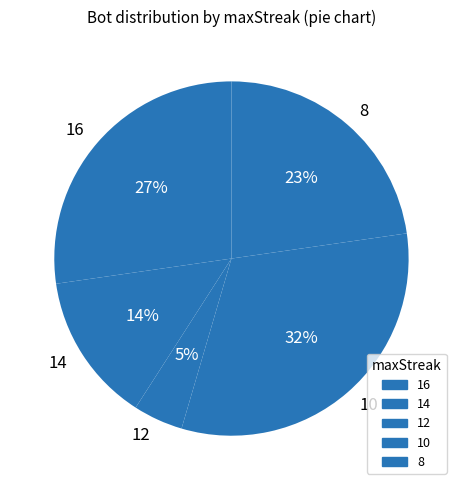

To the nearest percent, what percentage of the pie is 10?

32%